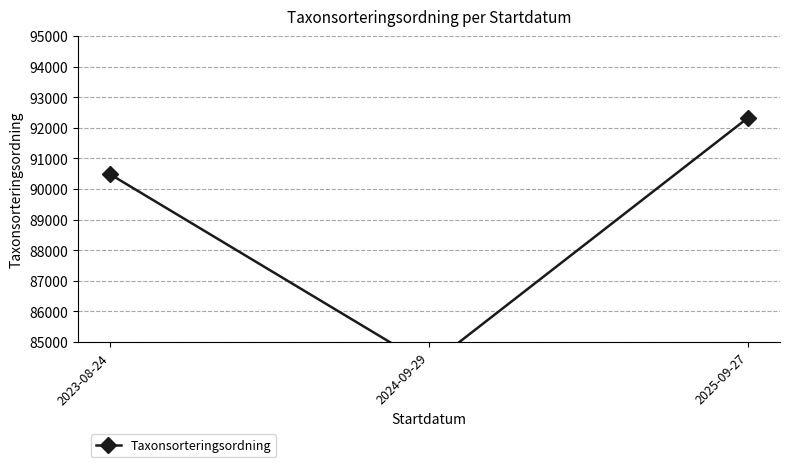

What is the value of the 3rd point from the left?

92330.3